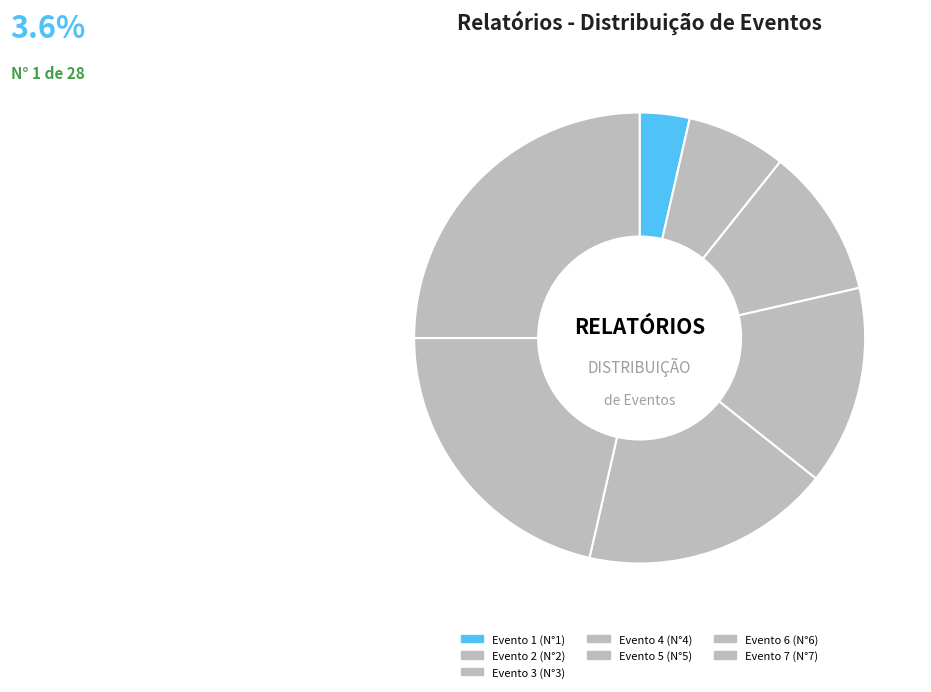

Is it true that Evento 7 is 25% of the pie?

True